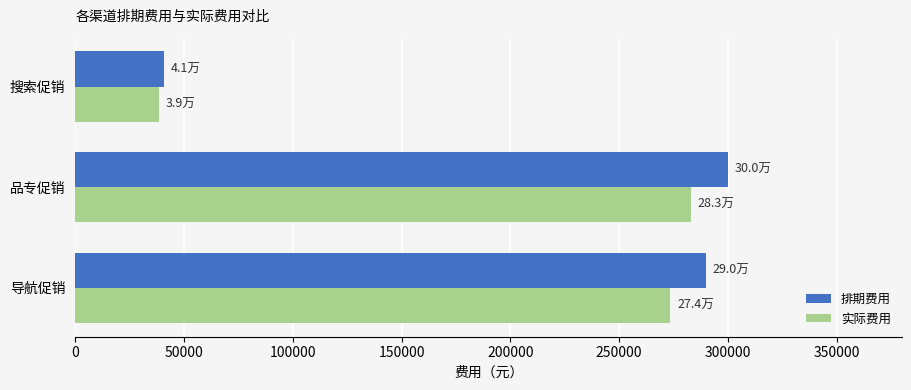

At which category is the sum across all series the highest?

品专促销